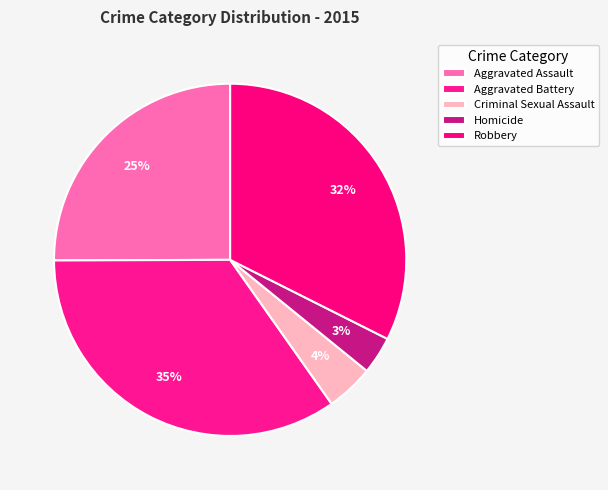

What percentage is the Robbery slice, to the nearest percent?

32%